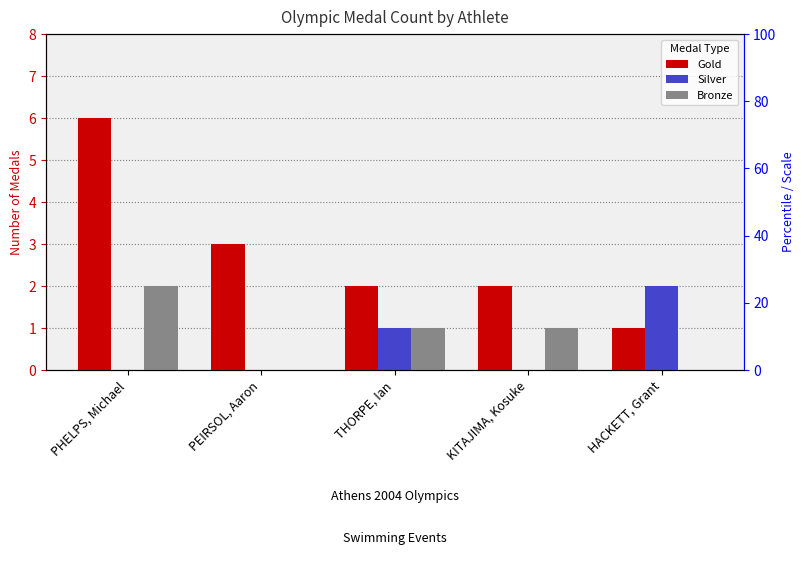

Rank the series by their maximum value, from highest to lowest.

Gold, Silver, Bronze